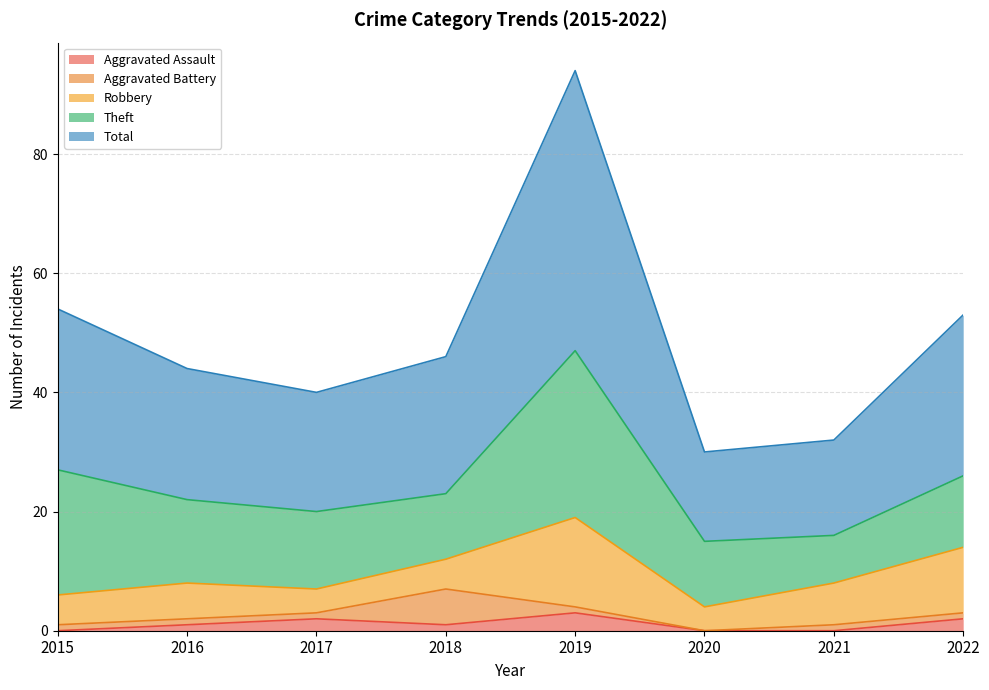

True or false: Theft and Aggravated Battery cross at least once.

False